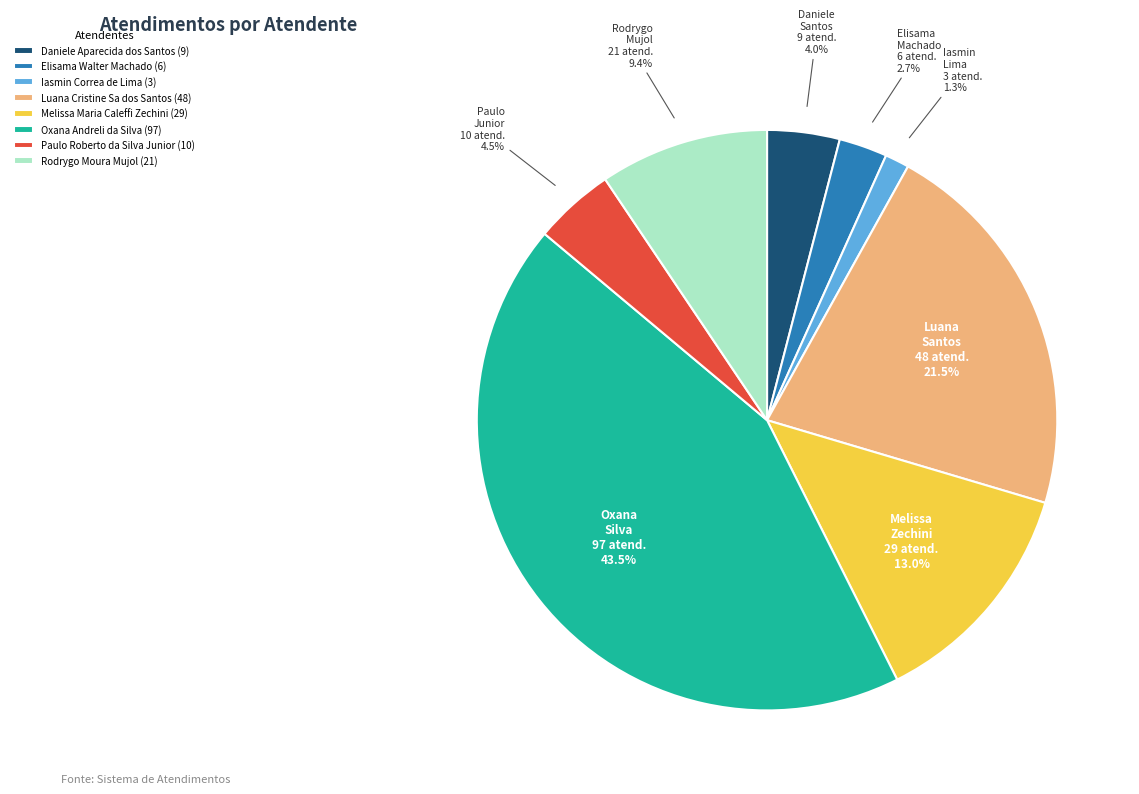

What percentage do Melissa Maria Caleffi Zechini and Paulo Roberto da Silva Junior together represent?

17.5%